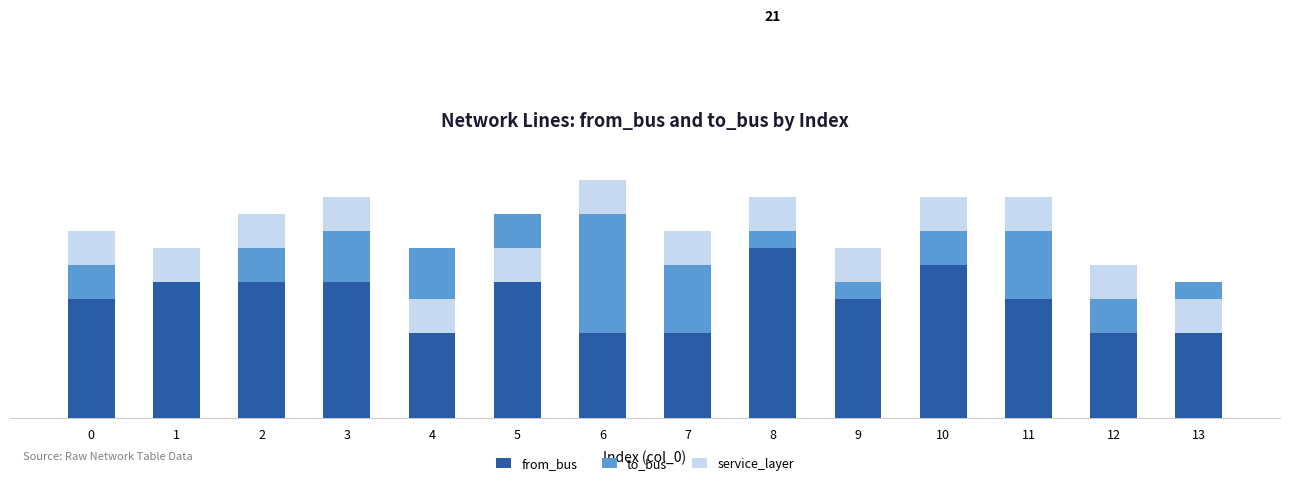

At which label is from_bus closest to 8?

2